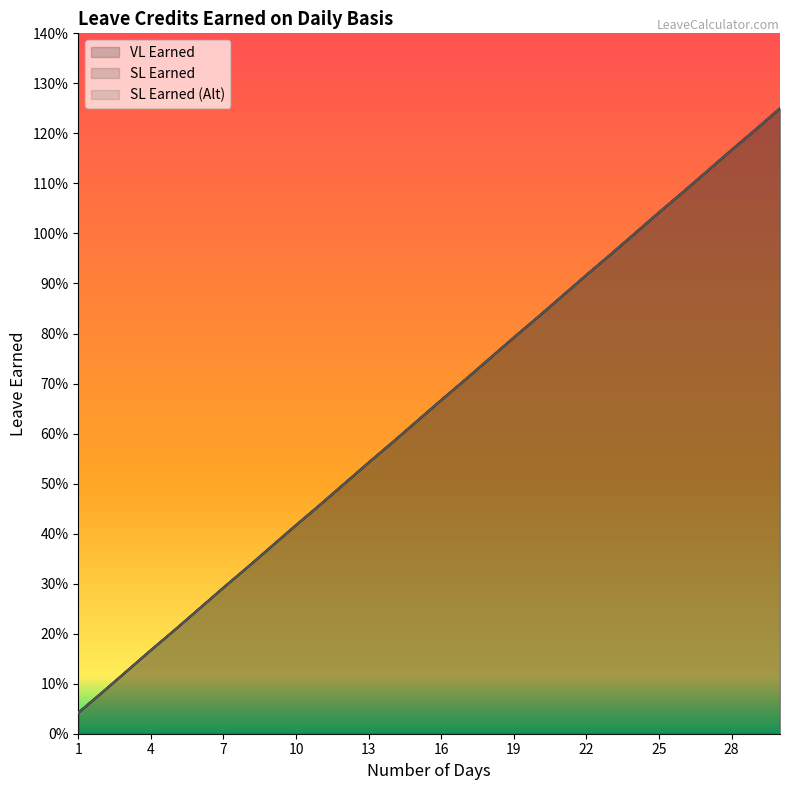

Reading left to right, list all the values displayed in this chart.

VL Earned: 0.0	0.1	0.1	0.2	0.2	0.2	0.3	0.3	0.4	0.4	0.5	0.5	0.5	0.6	0.6	0.7	0.7	0.8	0.8	0.8	0.9	0.9	1.0	1.0	1.0	1.1	1.1	1.2	1.2	1.2
SL Earned: 0.0	0.1	0.1	0.2	0.2	0.2	0.3	0.3	0.4	0.4	0.5	0.5	0.5	0.6	0.6	0.7	0.7	0.8	0.8	0.8	0.9	0.9	1.0	1.0	1.0	1.1	1.1	1.2	1.2	1.2
SL Earned (Alt): 0.0	0.1	0.1	0.2	0.2	0.2	0.3	0.3	0.4	0.4	0.5	0.5	0.5	0.6	0.6	0.7	0.7	0.8	0.8	0.8	0.9	0.9	1.0	1.0	1.0	1.1	1.1	1.2	1.2	1.2